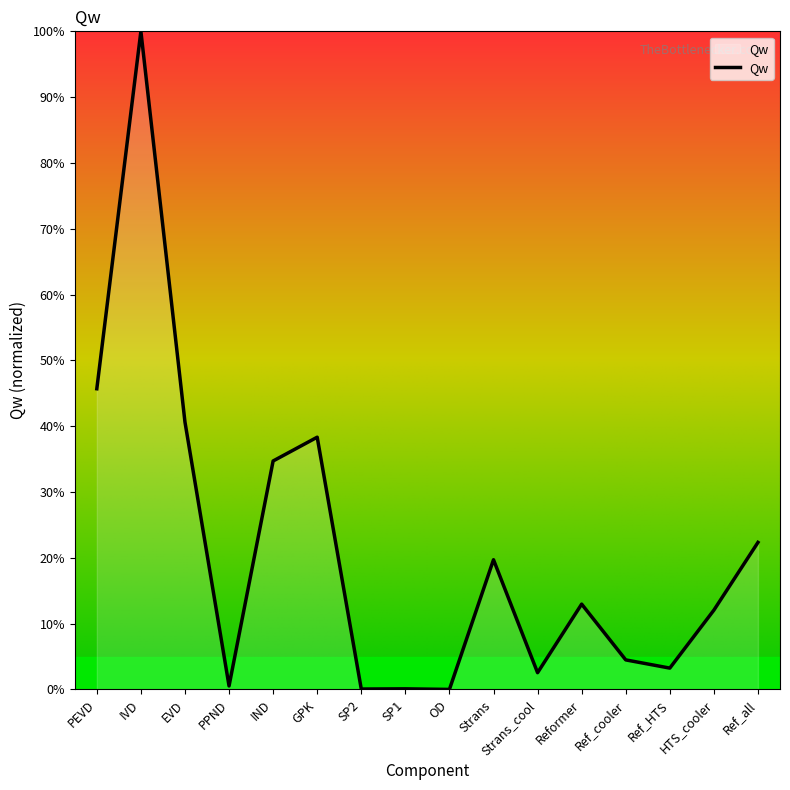

Approximately how many times larger is the value at HTS_cooler compared to PEVD?

0.3